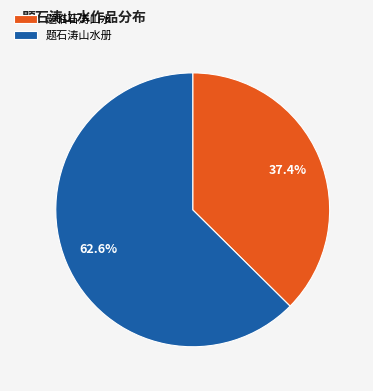

Does any single category account for the majority?

Yes